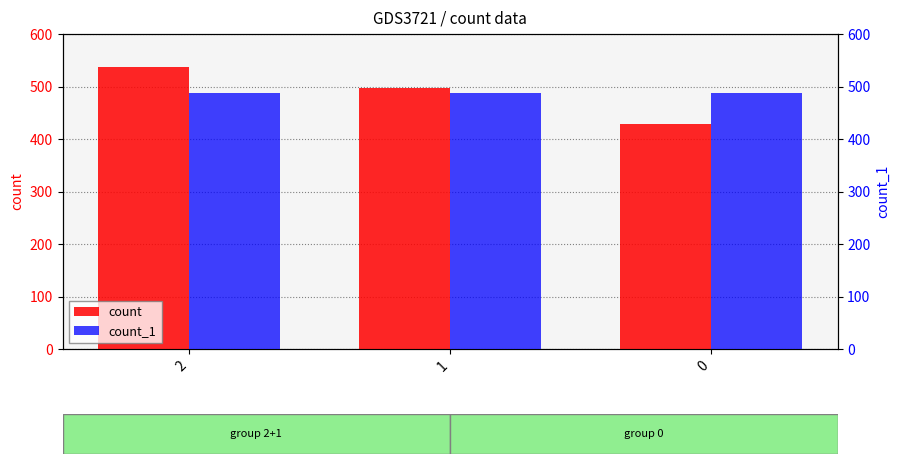

Count the number of categories in the chart.

3